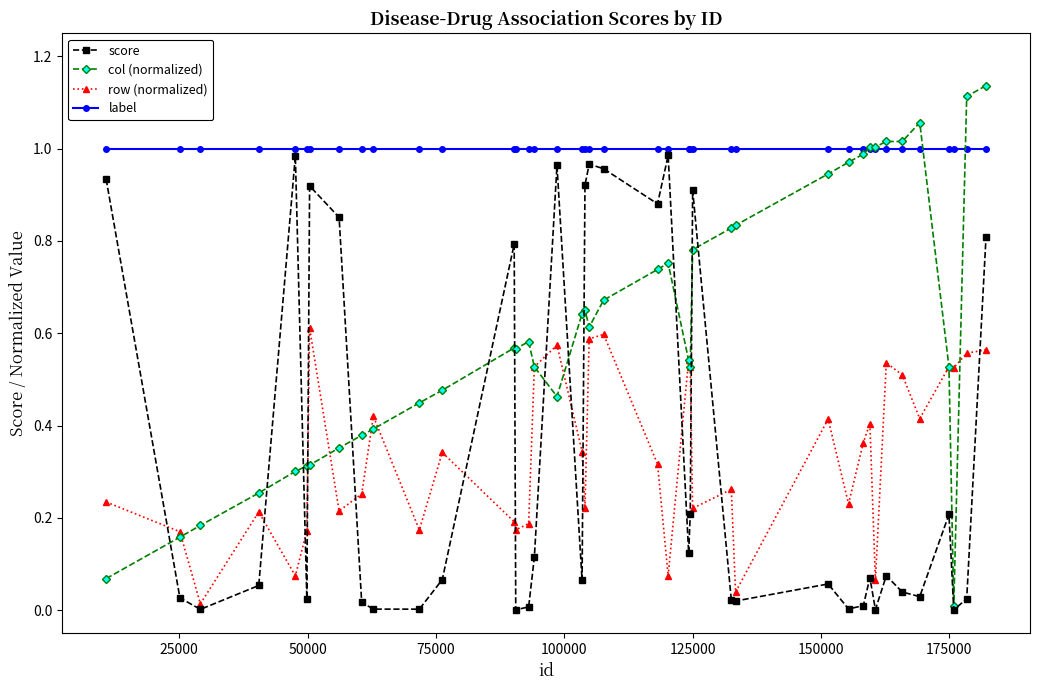

True or false: row (normalized) and label intersect in this chart.

False